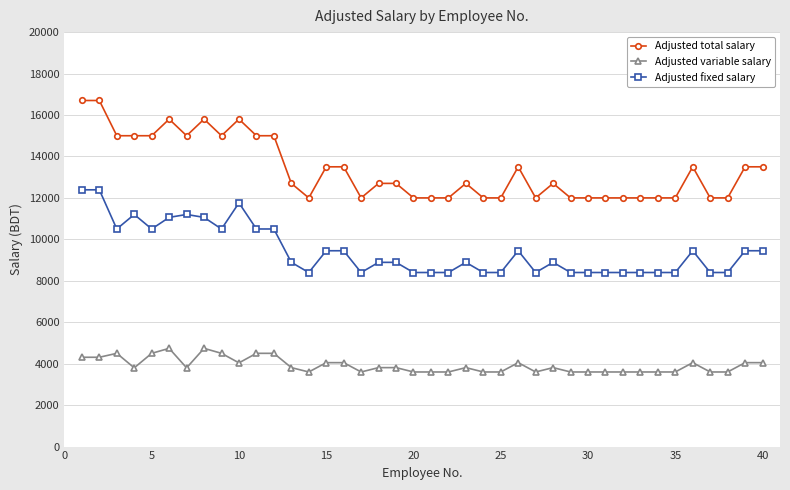

Which series has the largest range (max minus min)?

Adjusted total salary